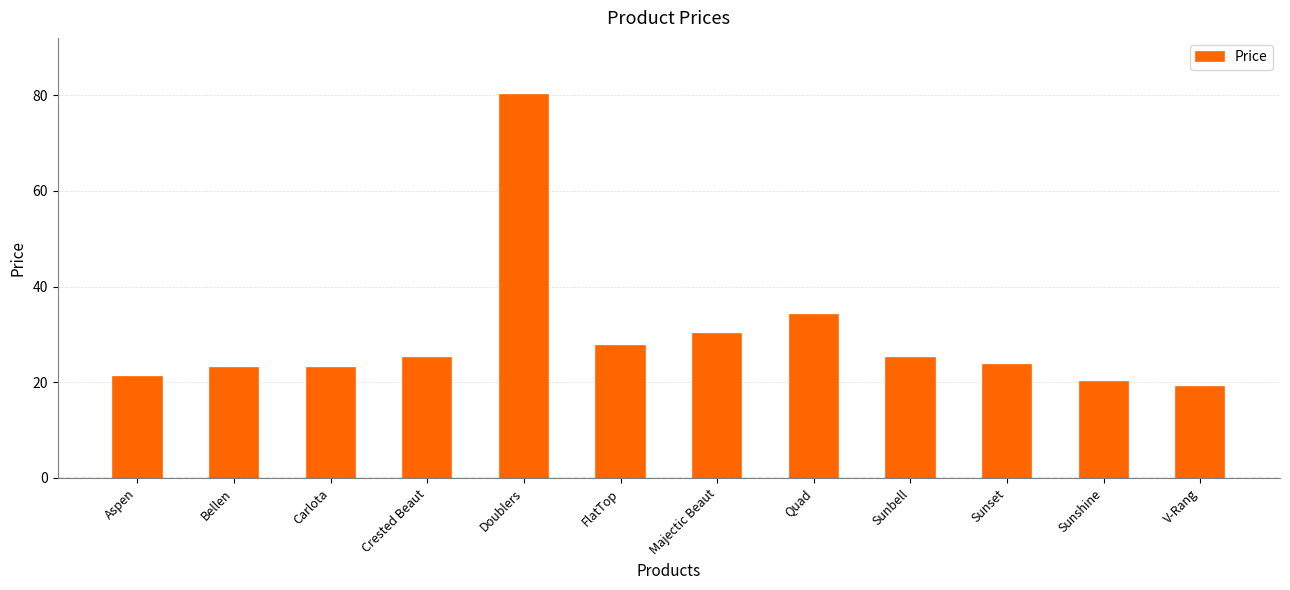

At which category does the chart reach its peak across all series?

Doublers